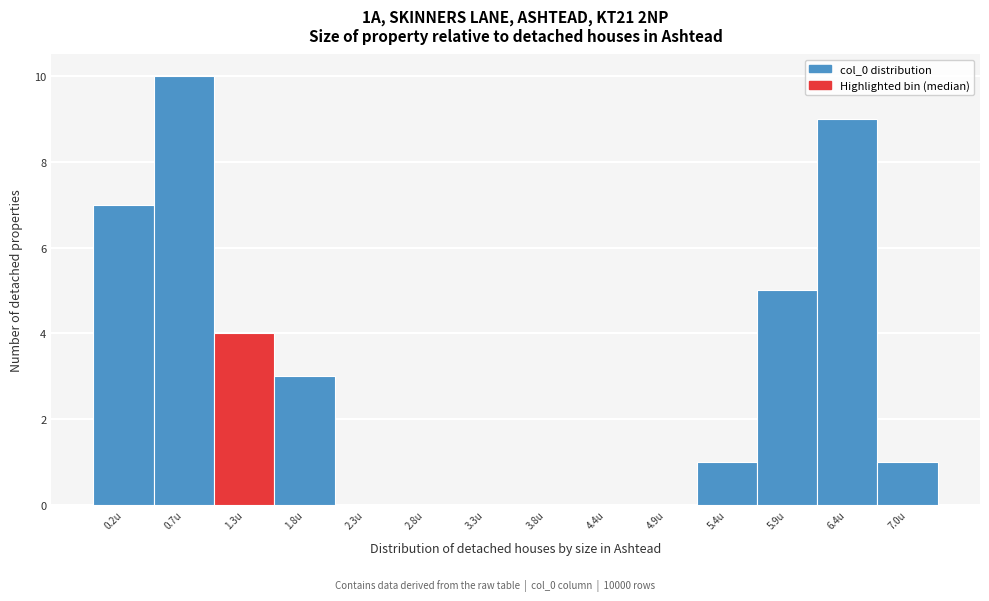

Reading left to right, list every bar in this chart as the range it spans on the x-axis followed by its height. Neither the bar edges nor the heights are printed on the chart, so give them approximately, as read against the axes.

0.0 to 0.5: 7
0.5 to 1.0: 10
1.0 to 1.5: 4
1.5 to 2.0: 3
2.0 to 2.5: 0
2.5 to 3.1: 0
3.1 to 3.6: 0
3.6 to 4.1: 0
4.1 to 4.6: 0
4.6 to 5.1: 0
5.1 to 5.7: 1
5.7 to 6.2: 5
6.2 to 6.7: 9
6.7 to 7.2: 1